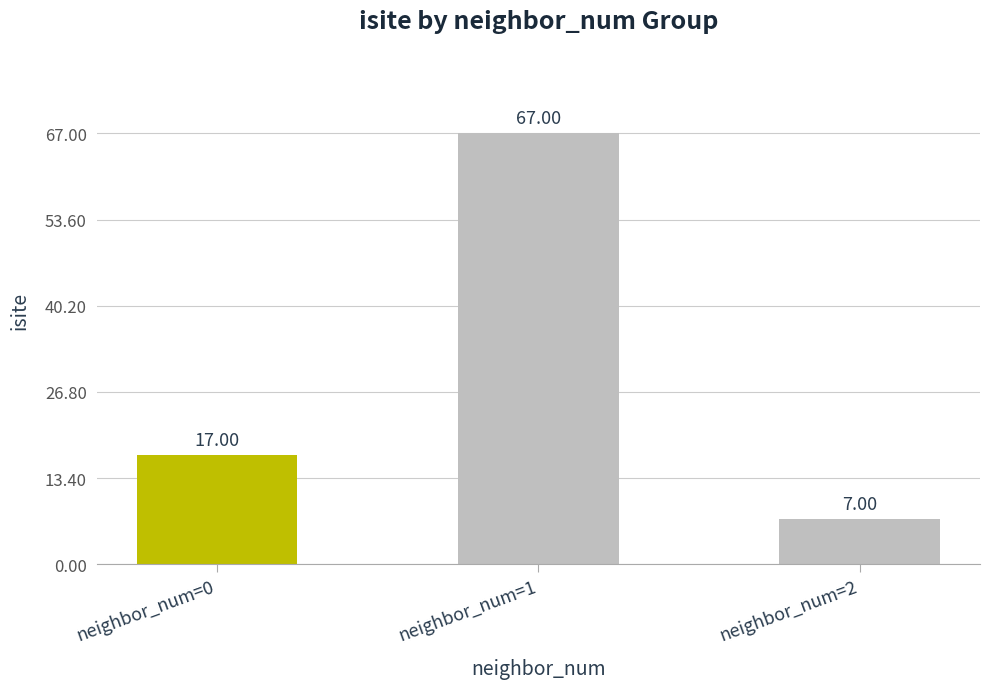

Approximately how many times larger is the value at neighbor_num=1 compared to neighbor_num=0?

3.9